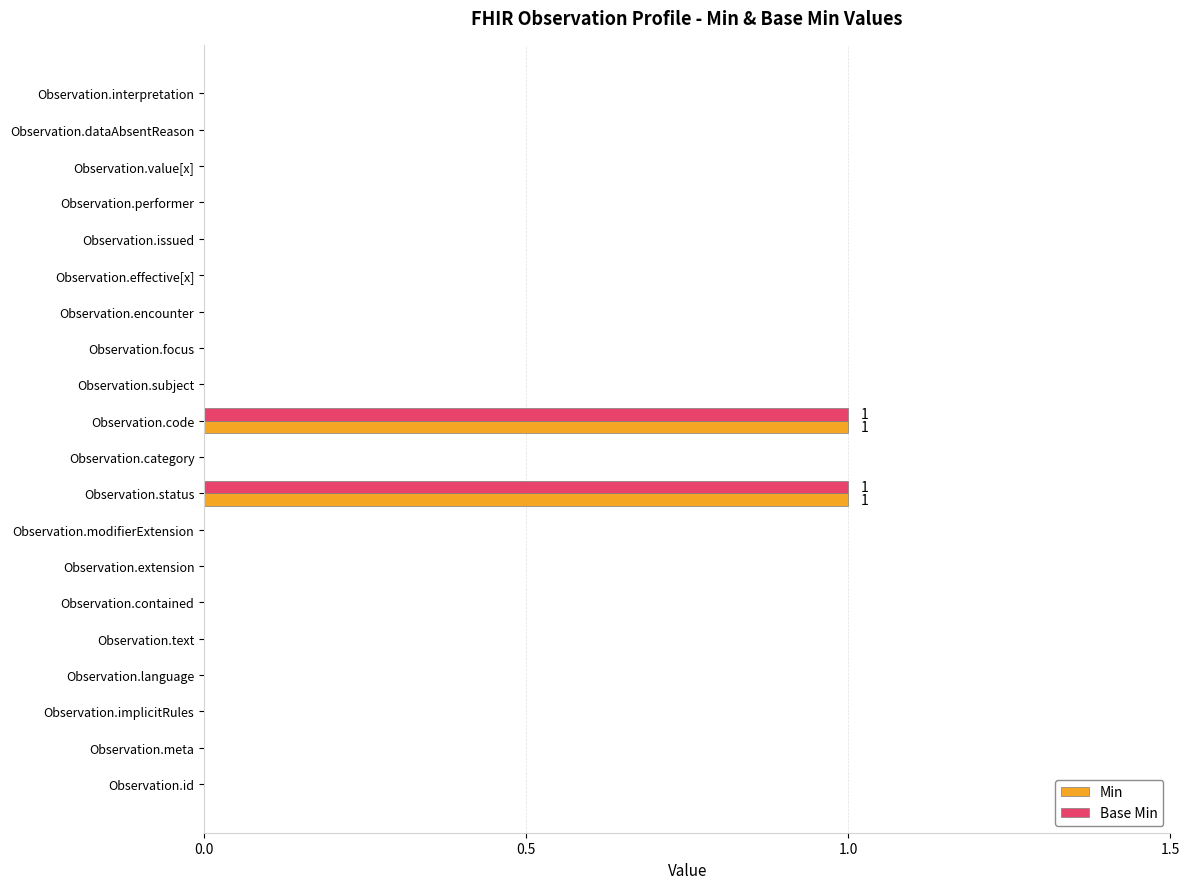

The Base Min series shows 0 at Observation.contained. True or false?

True